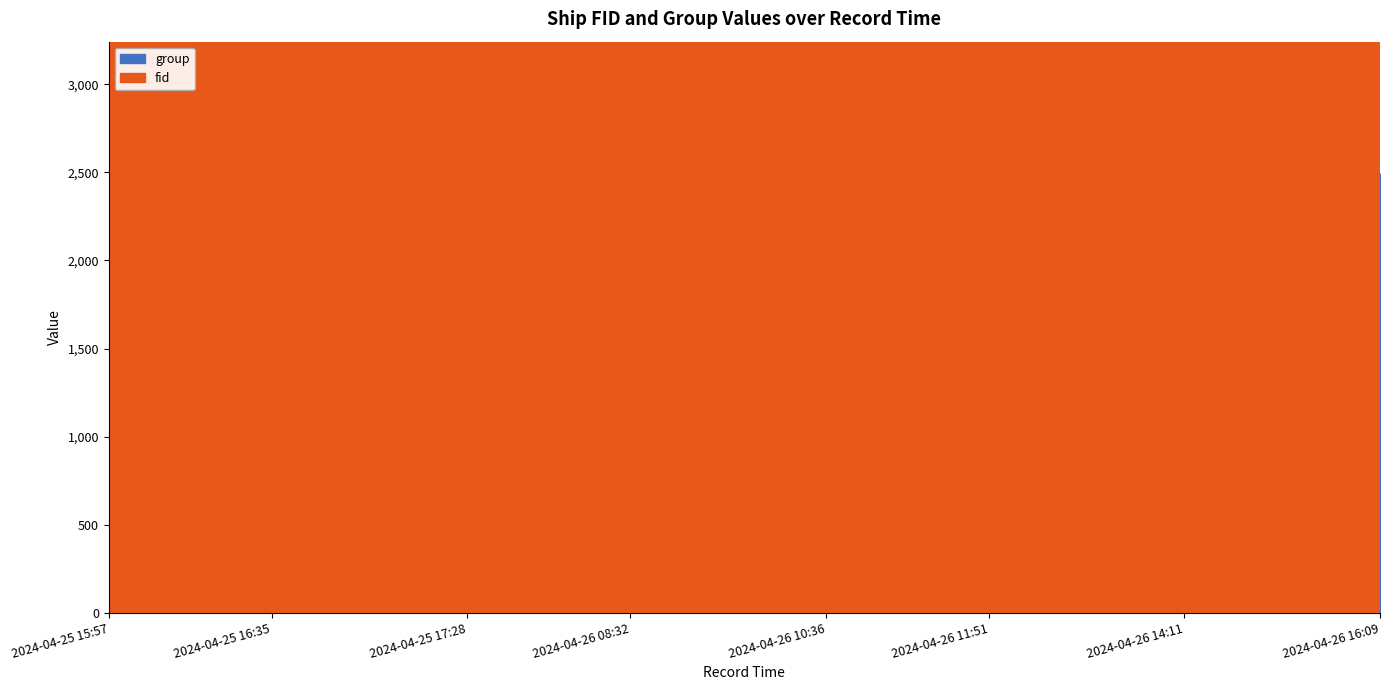

What is the sum of the fid values at 2024-04-25 17:21 and 2024-04-25 16:19?

7185